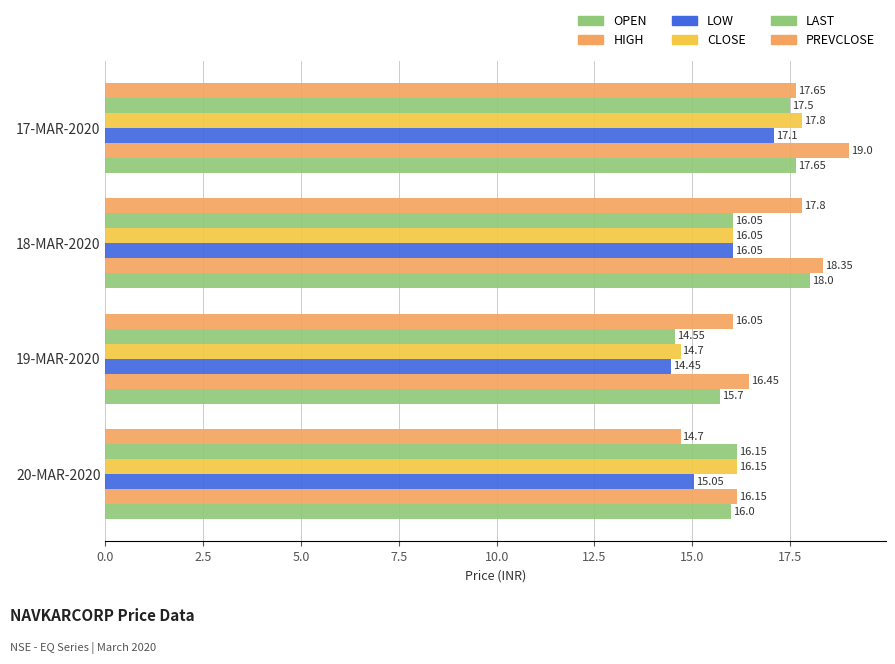

How many values in the LOW series exceed 16?

2